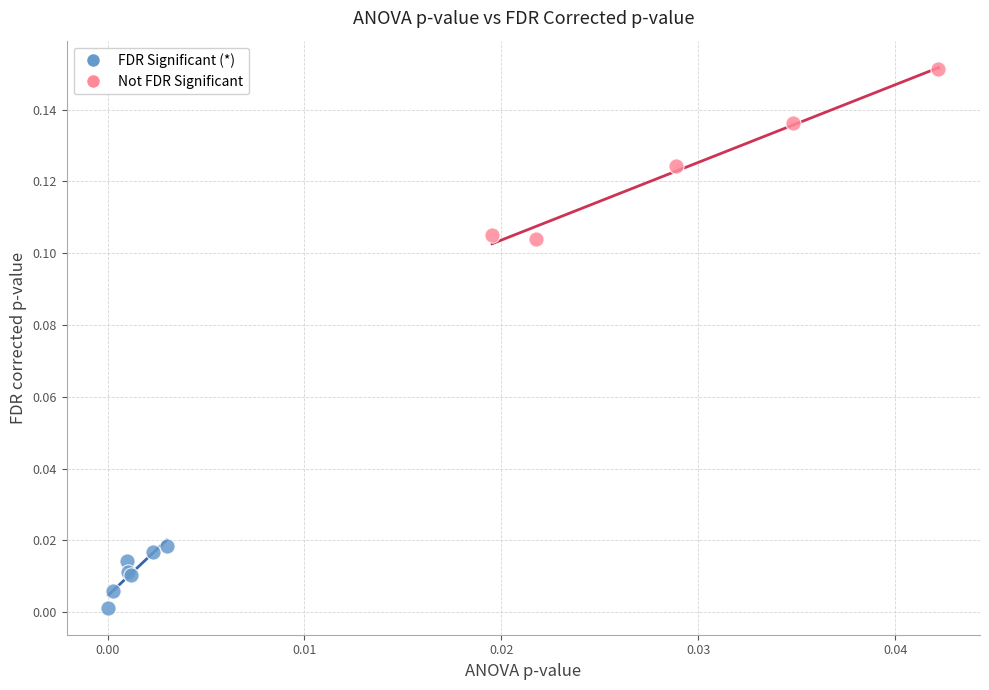

Which series has the widest spread of Y values?

Not FDR Significant